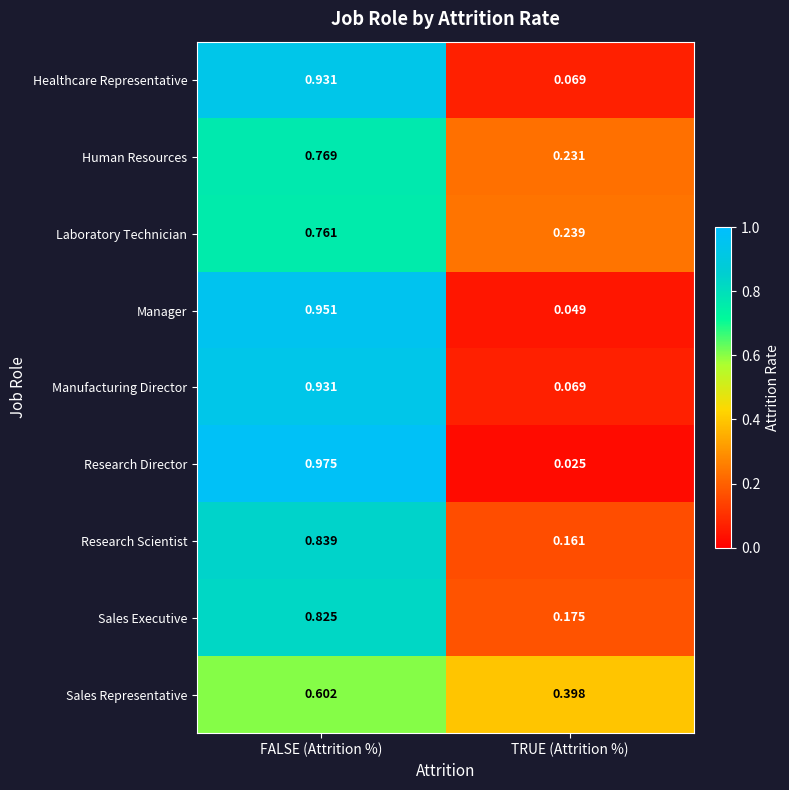

Which series changed the most between FALSE (Attrition %) and TRUE (Attrition %)?

Research Director